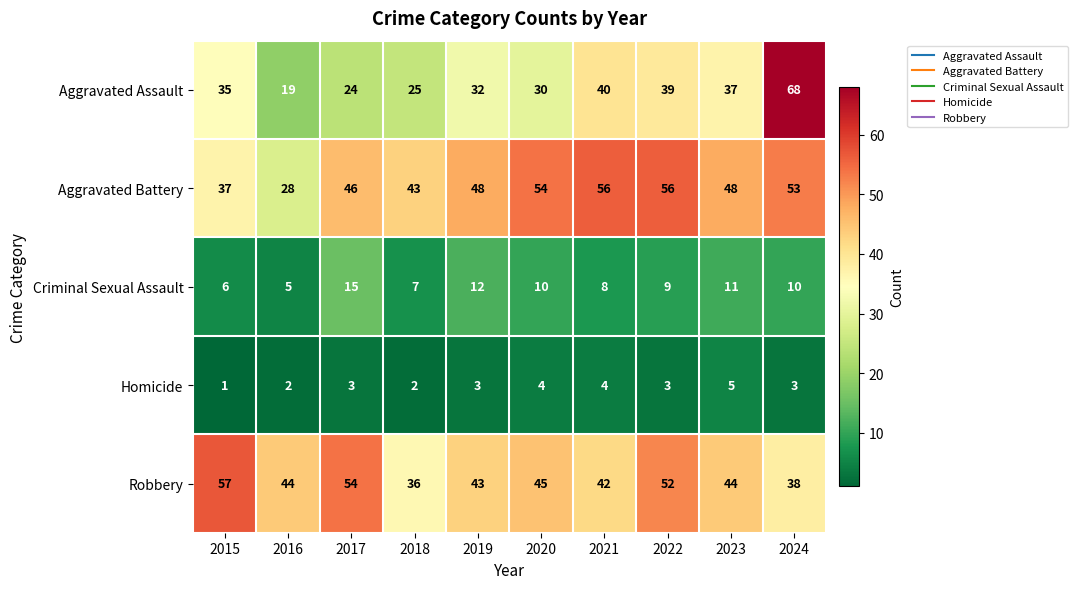

At which label is Robbery closest to 46?

2020